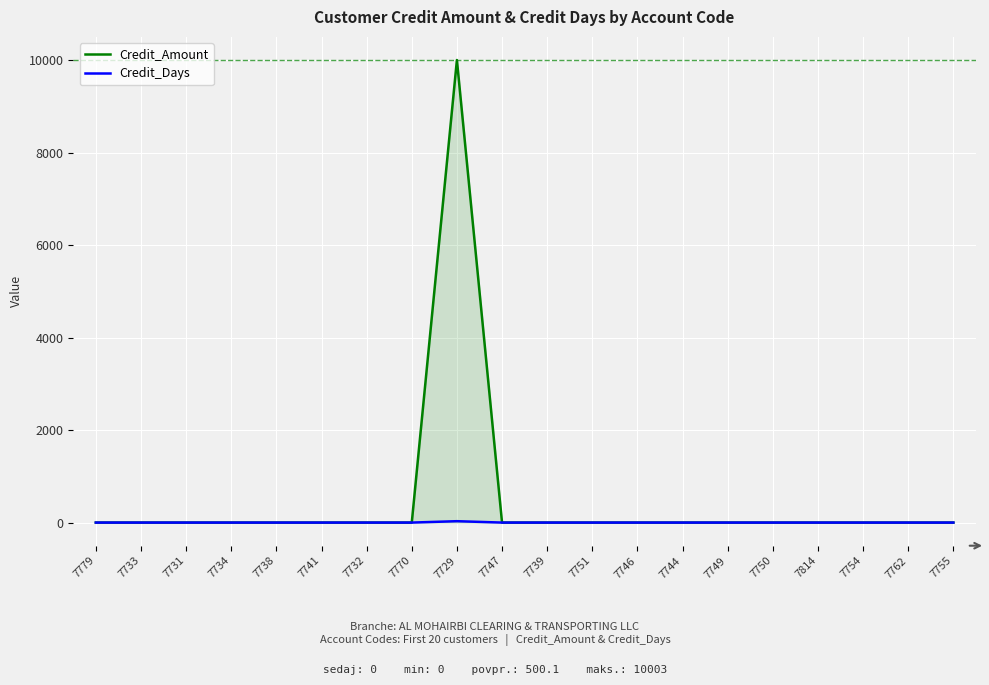

Which series has the largest total across all categories?

Credit_Amount